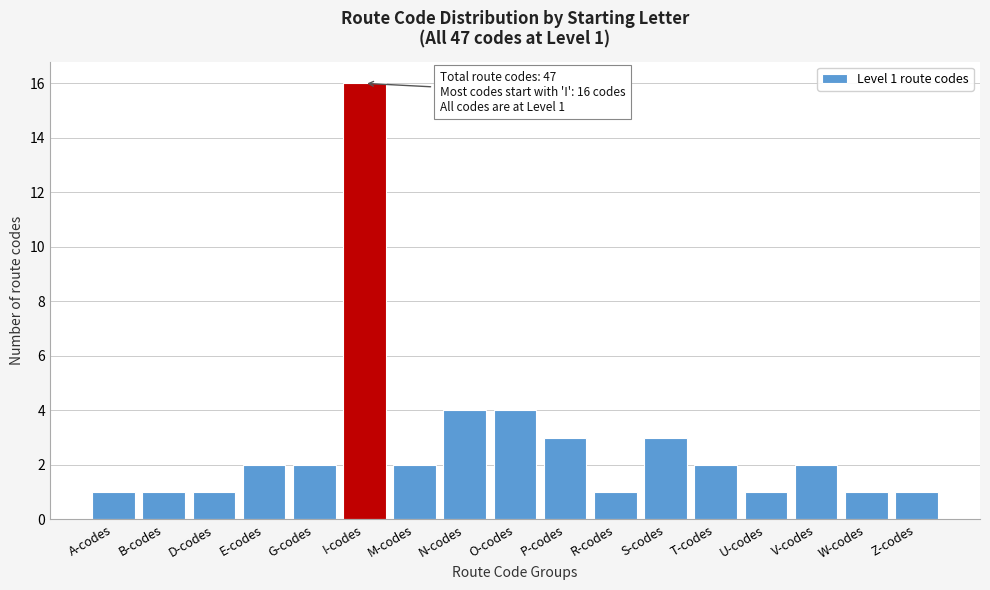

Reading left to right, what are all the values shown in this chart?

A-codes=1	B-codes=1	D-codes=1	E-codes=2	G-codes=2	I-codes=16	M-codes=2	N-codes=4	O-codes=4	P-codes=3	R-codes=1	S-codes=3	T-codes=2	U-codes=1	V-codes=2	W-codes=1	Z-codes=1